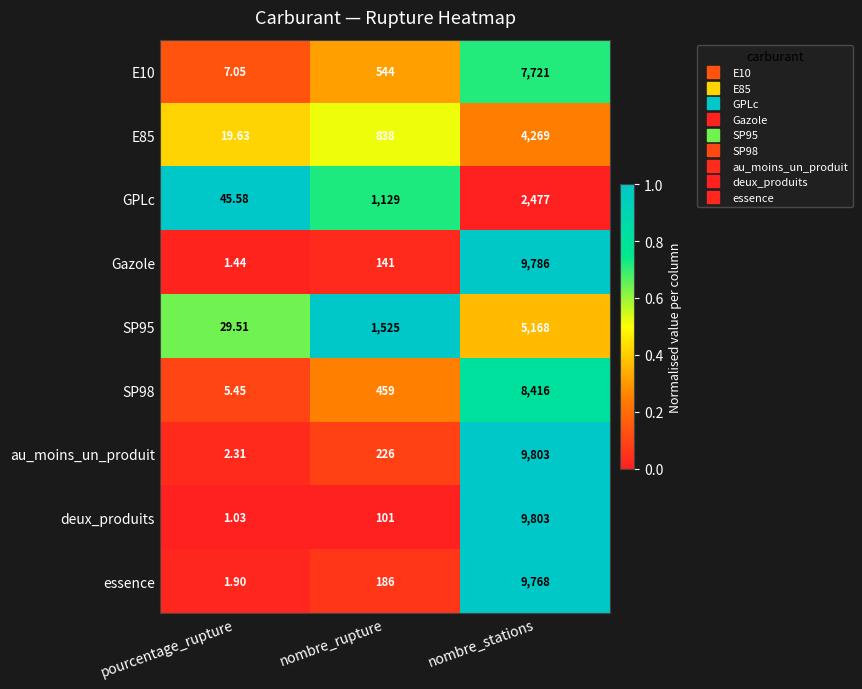

Count the number of data series in this chart.

9